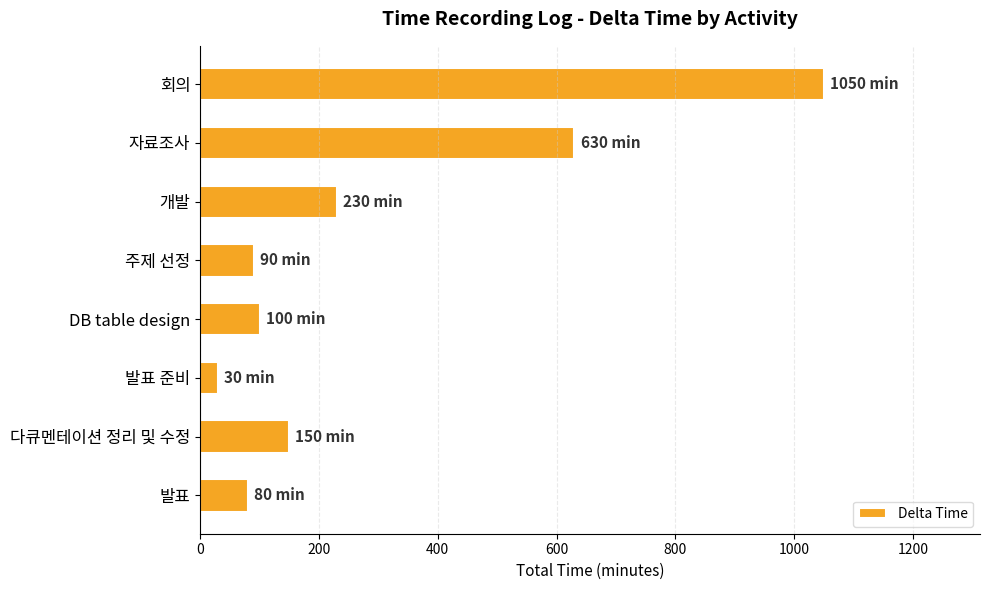

What is the change in value from DB table design to 발표 준비?

-70